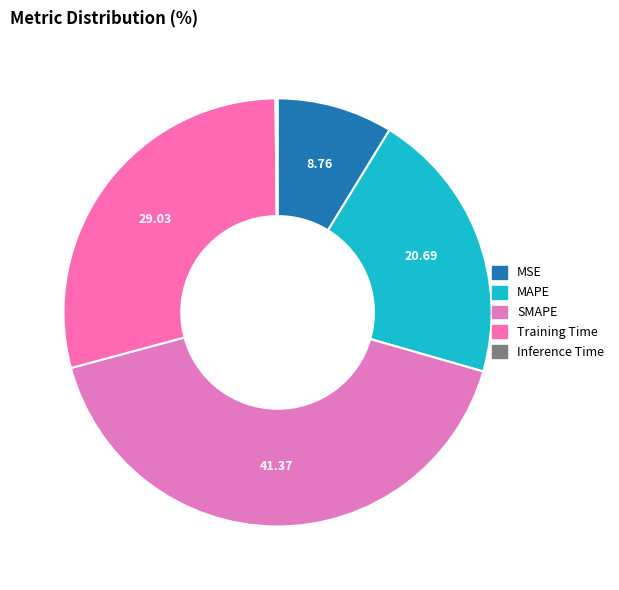

Does any single category account for the majority?

No